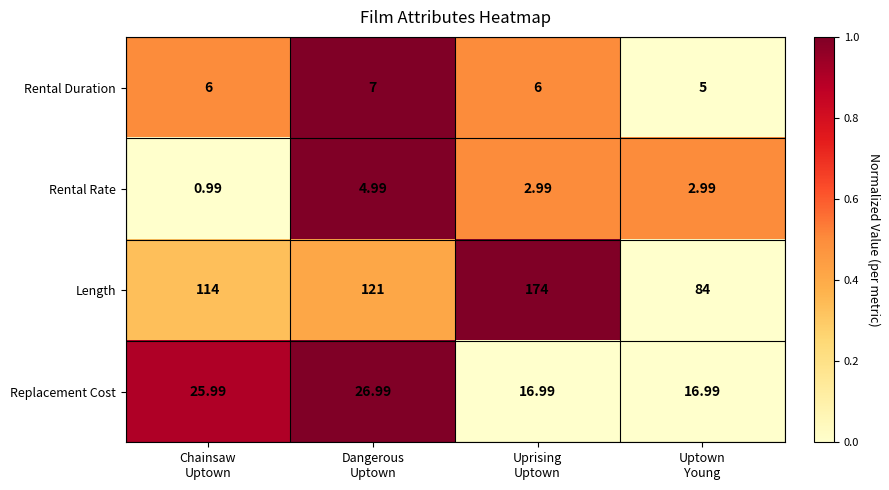

Which series changed the most between Chainsaw
Uptown and Uptown
Young?

Length